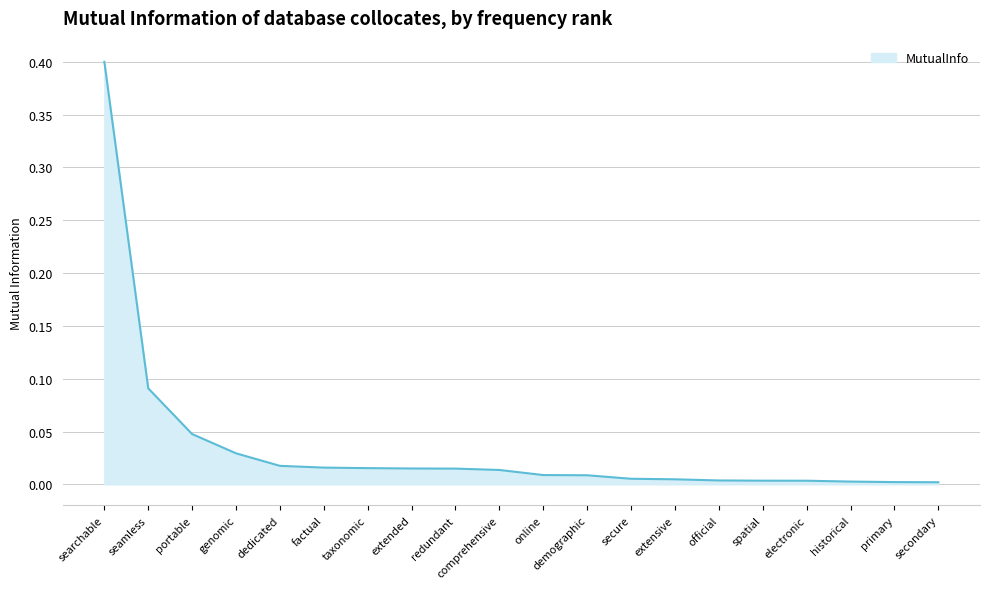

What is the greatest value displayed?

0.4